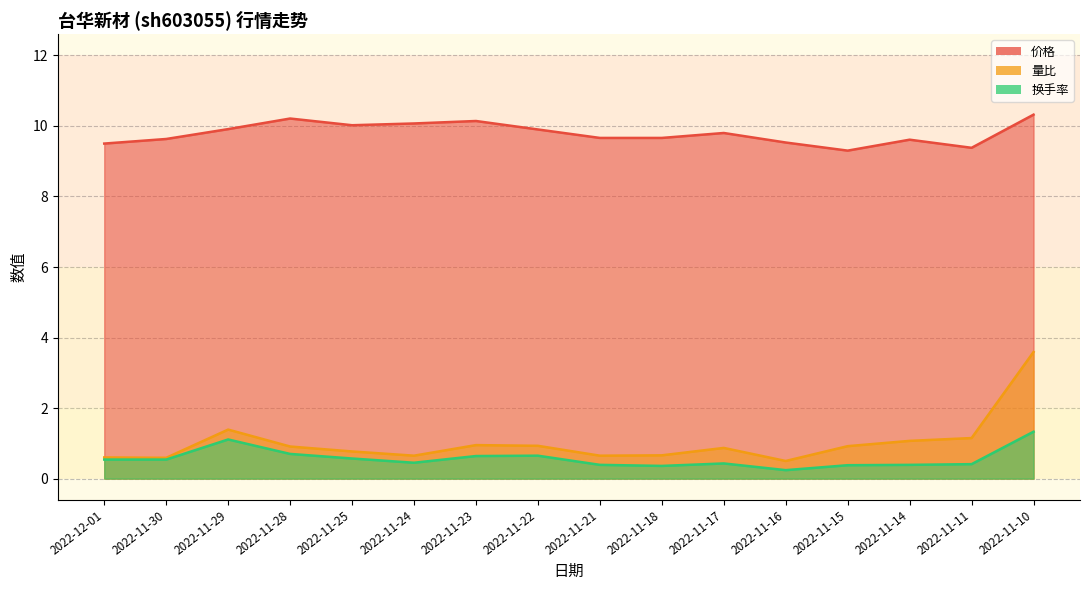

True or false: 换手率 has more than 2 interior local peaks.

True